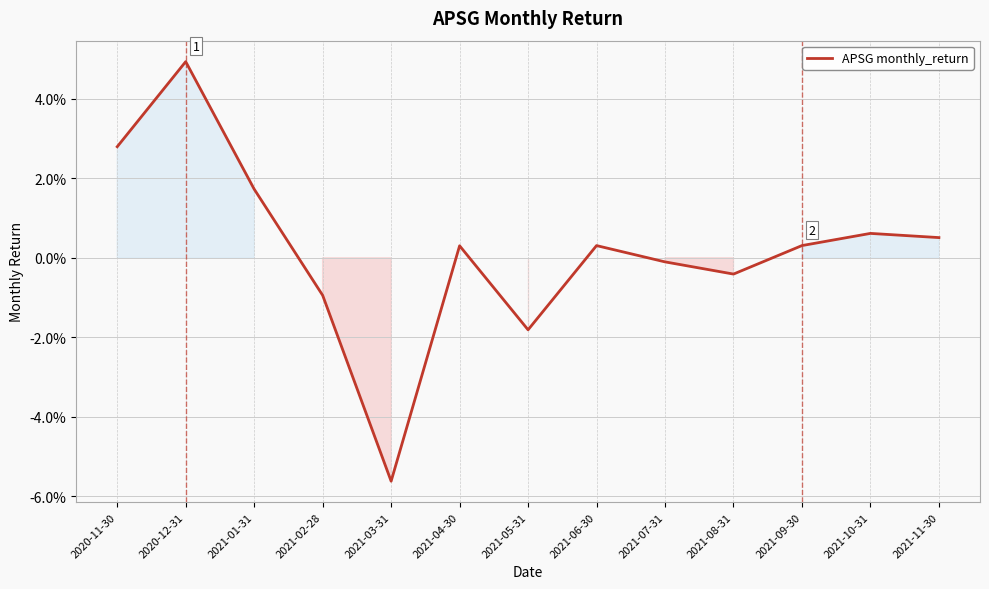

What is the label of the 4th point from the right?

2021-08-31